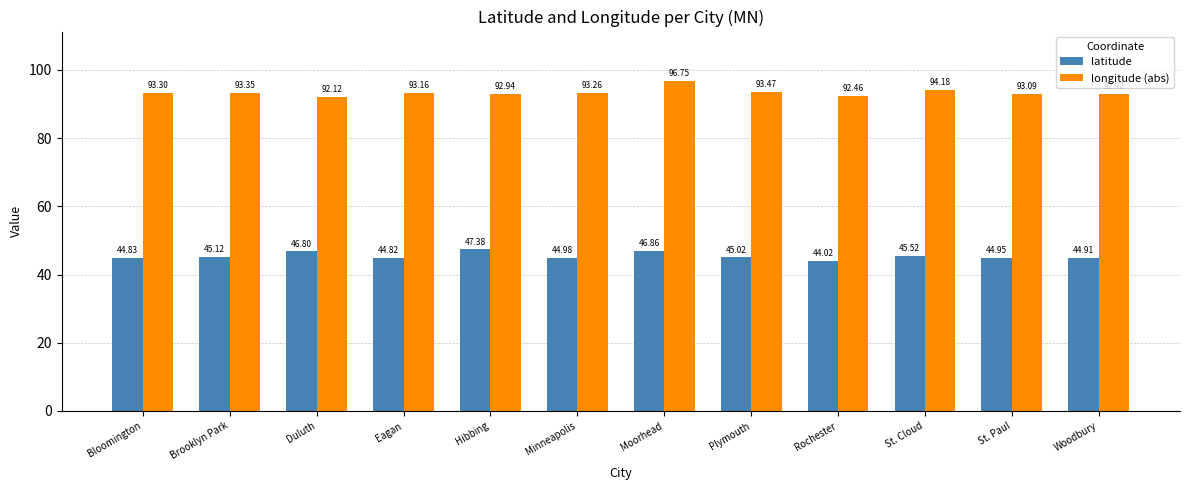

Which series has the largest total across all categories?

longitude (abs)